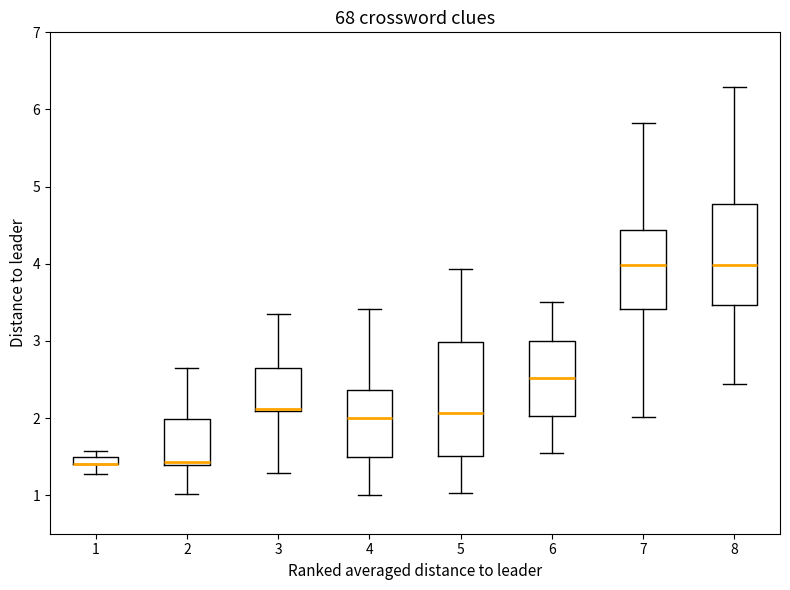

Where is the upper edge of the box at x = 2 on the y-axis? The values are not printed on the chart, so give them approximately, as read against the axis.

2.0